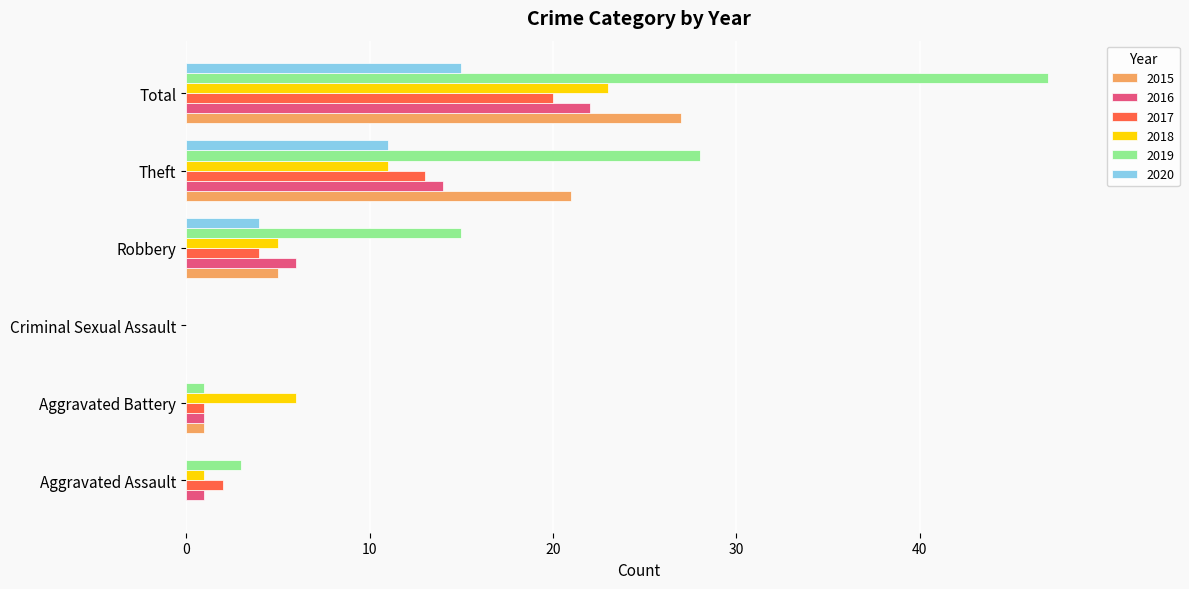

The 2020 series shows -9 at Criminal Sexual Assault. True or false?

False